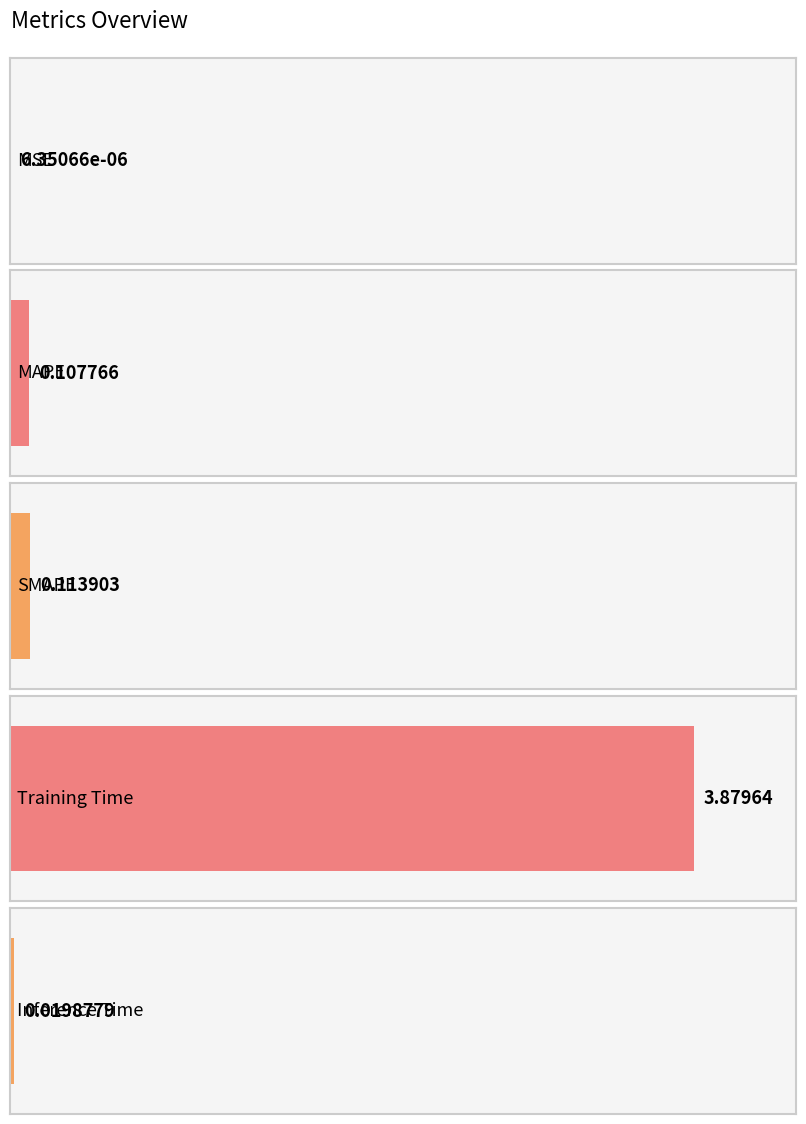

Does the chart contain any negative values?

No